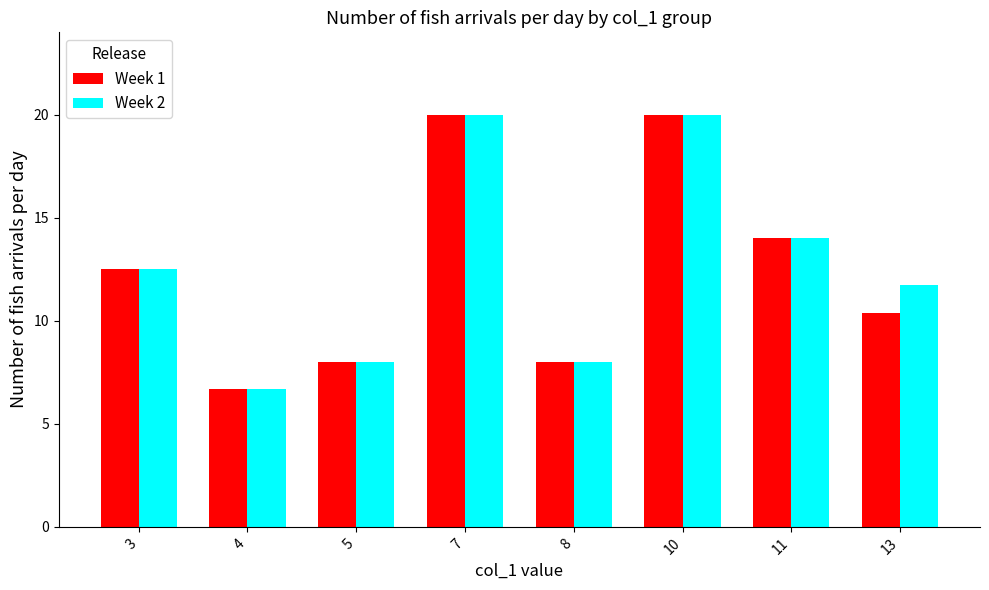

At which label does Week 2 first exceed 12?

3